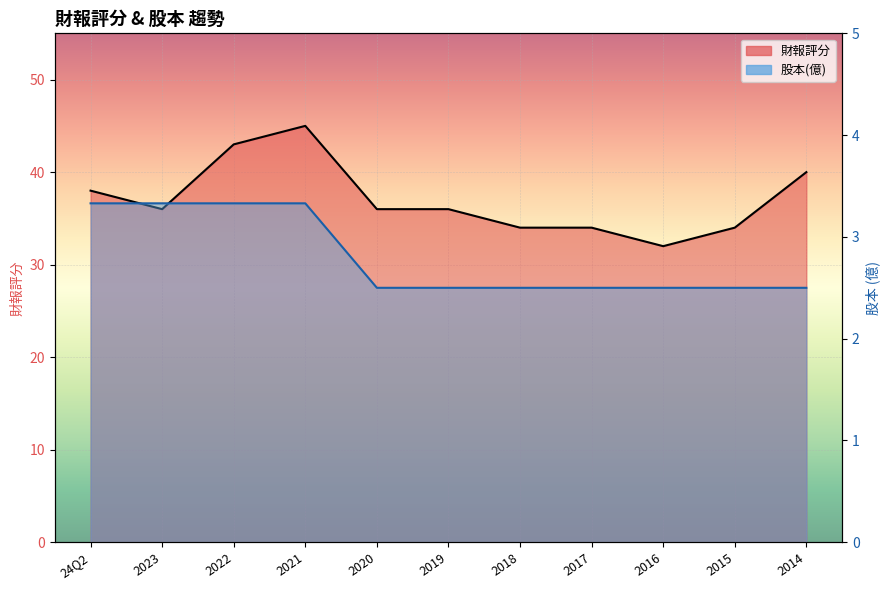

Does the chart display data point markers on the line(s)?

No